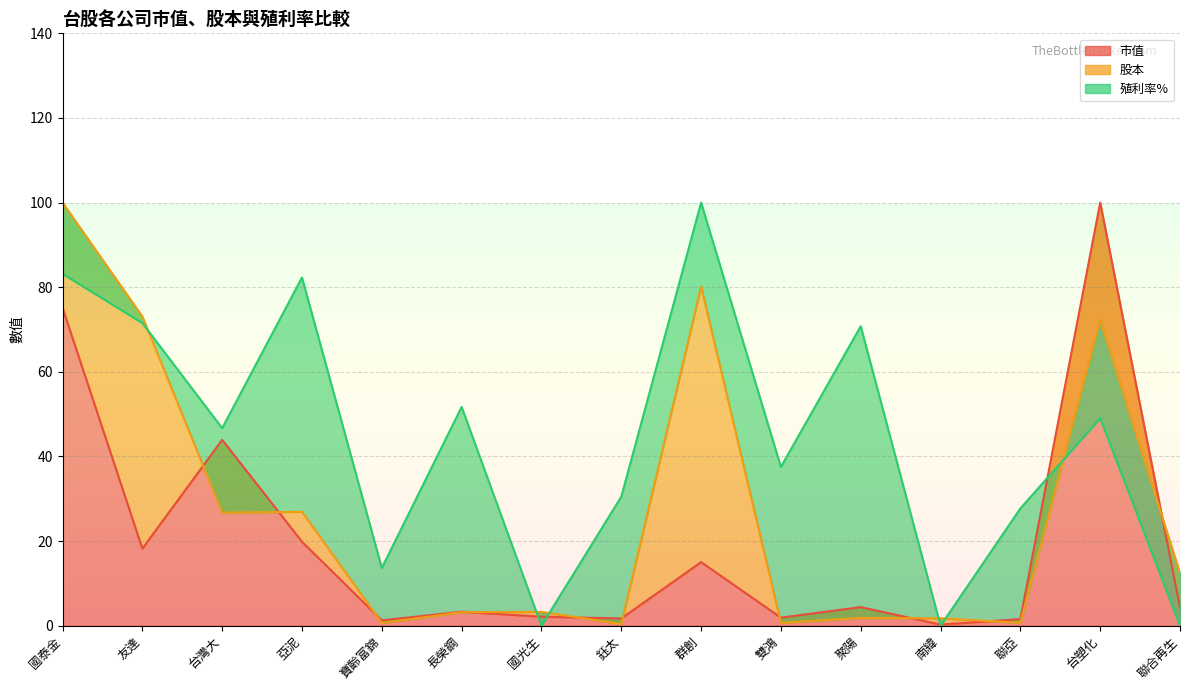

Between which two adjacent categories do 股本 and 殖利率% first intersect?

友達 and 台灣大